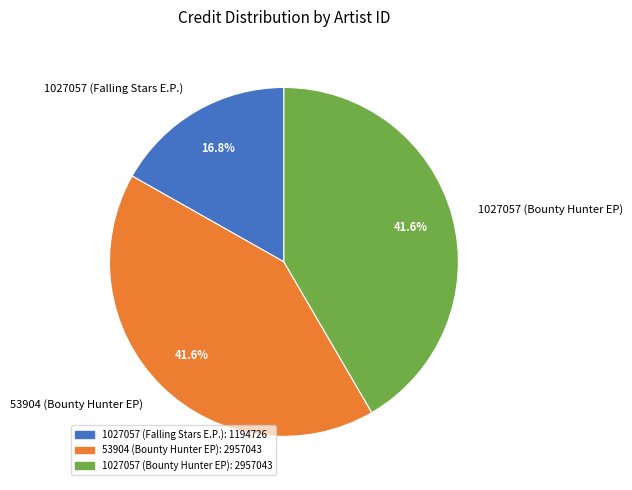

Does 1027057 (Falling Stars E.P.) account for over 50% of the chart?

No